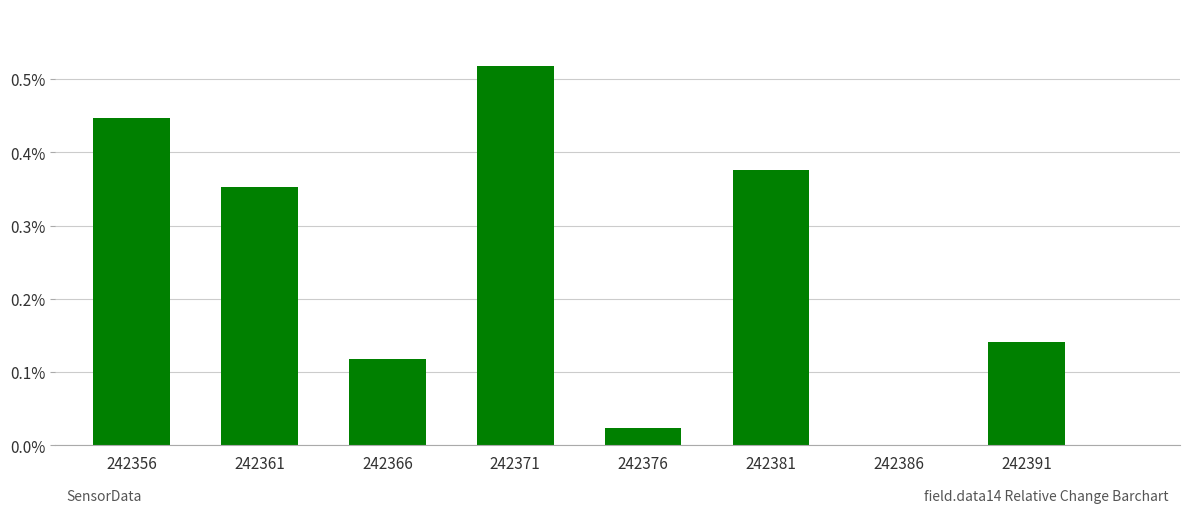

How many values are above zero?

7